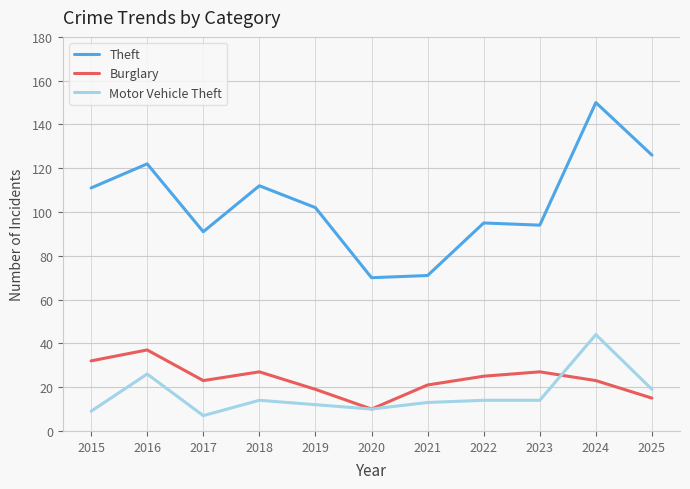

Does the chart have visible grid lines?

Yes